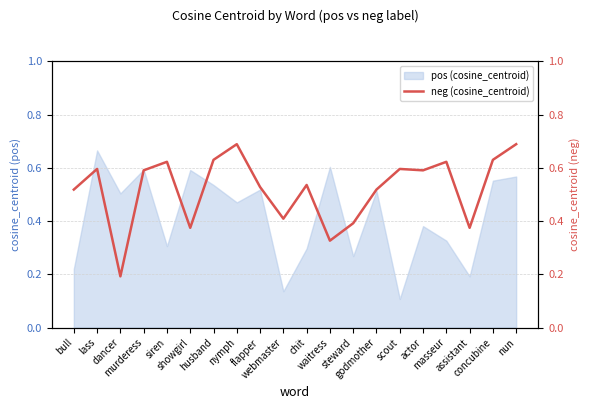

What is the value of the 19th point from the left?

0.6